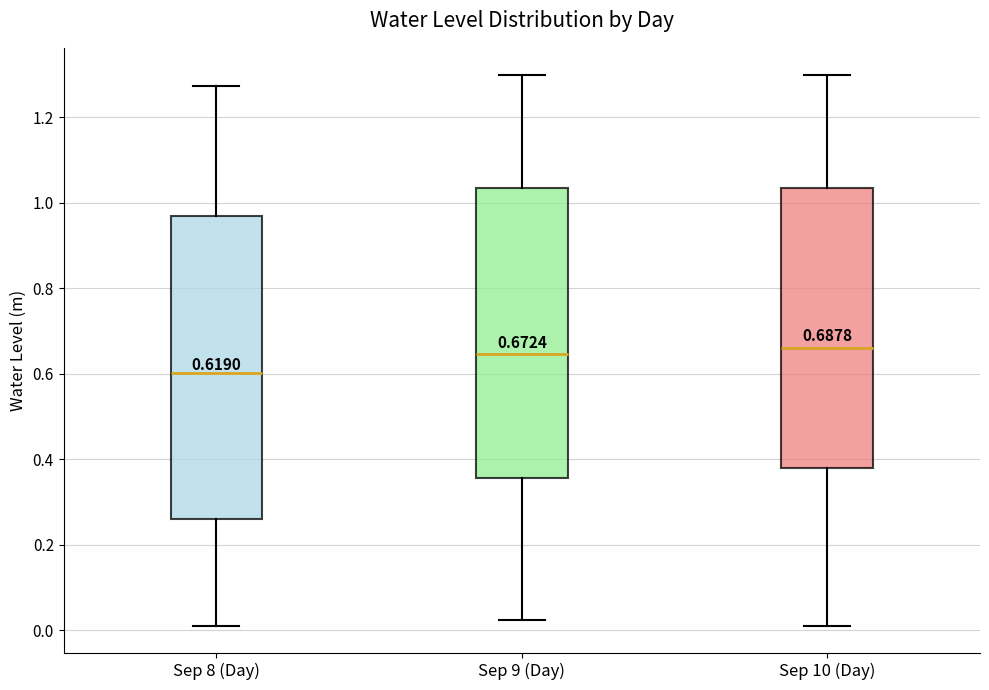

Comparing the boxes themselves (not the whiskers), which one is the tallest?

Sep 8 (Day)